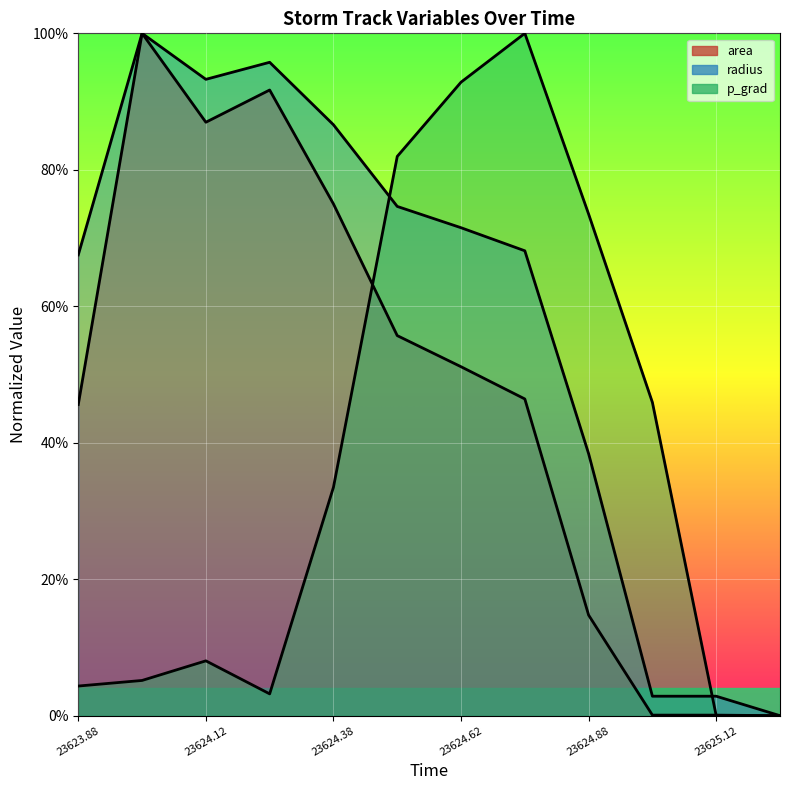

True or false: area and radius intersect in this chart.

False